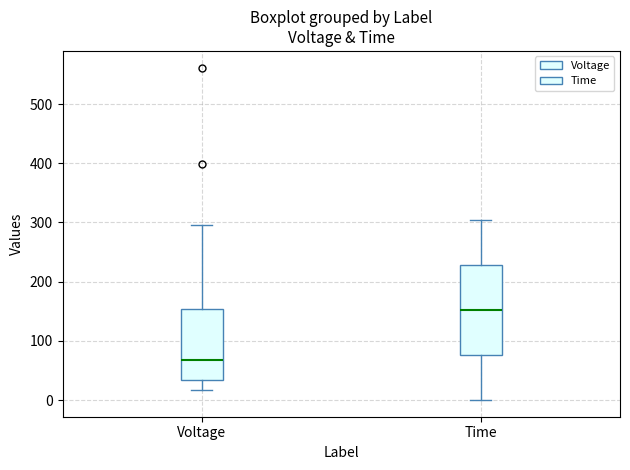

Which box is the tallest, from its lower edge to its upper edge?

Time